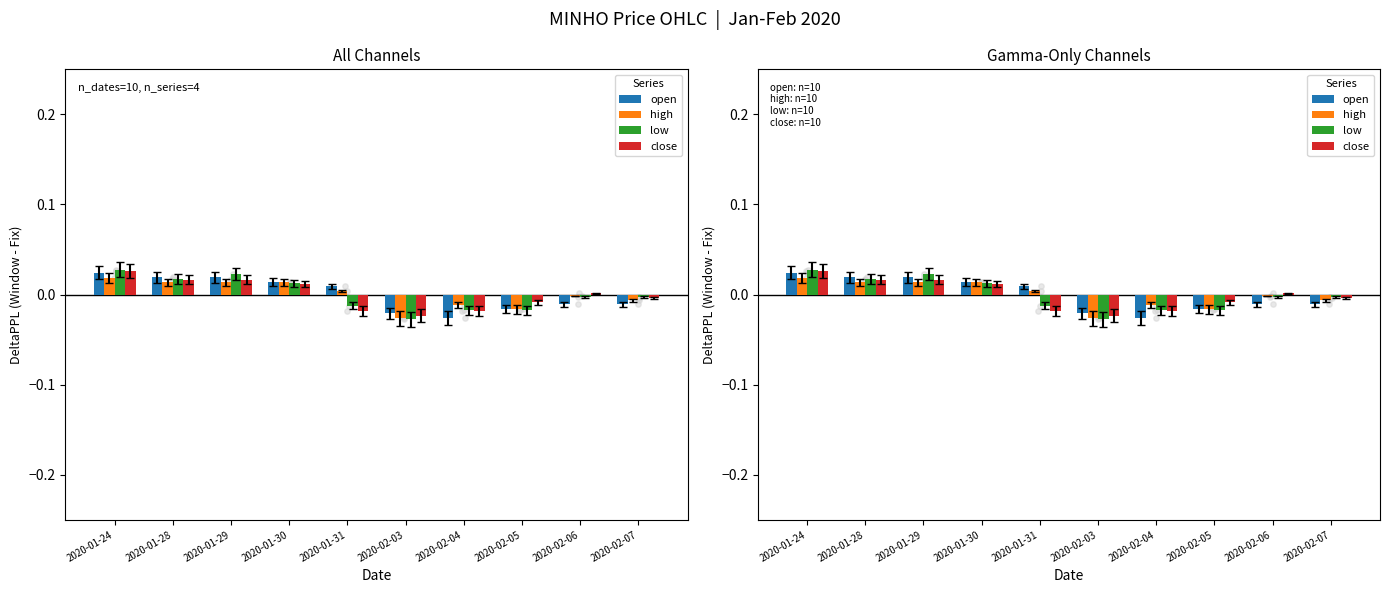

Which series contains the lowest Y value?

low